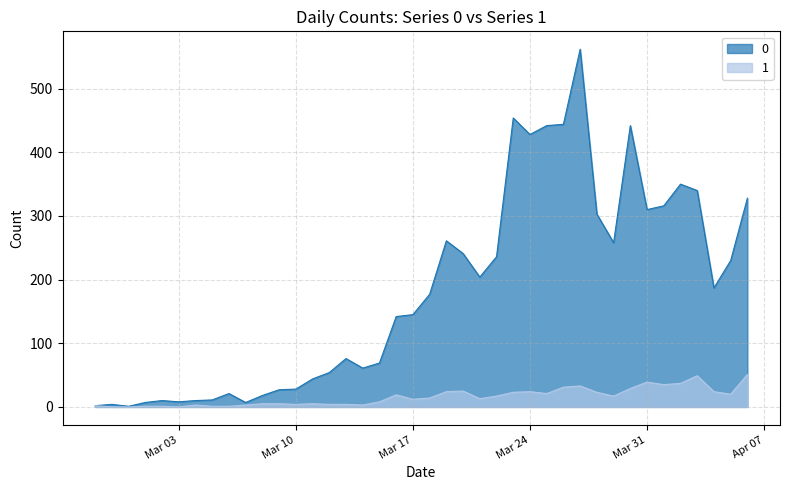

Is it true that 1 equals 39 at Mar 31?

True